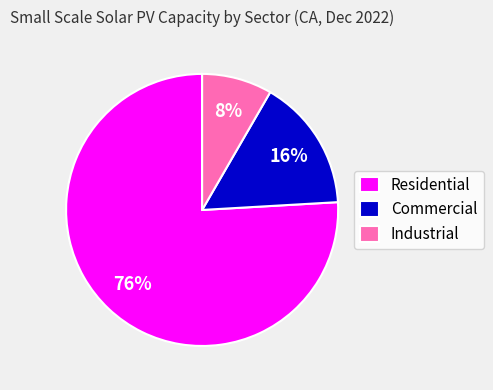

To the nearest percent, what is the difference between the Industrial and Residential slice percentages?

68%